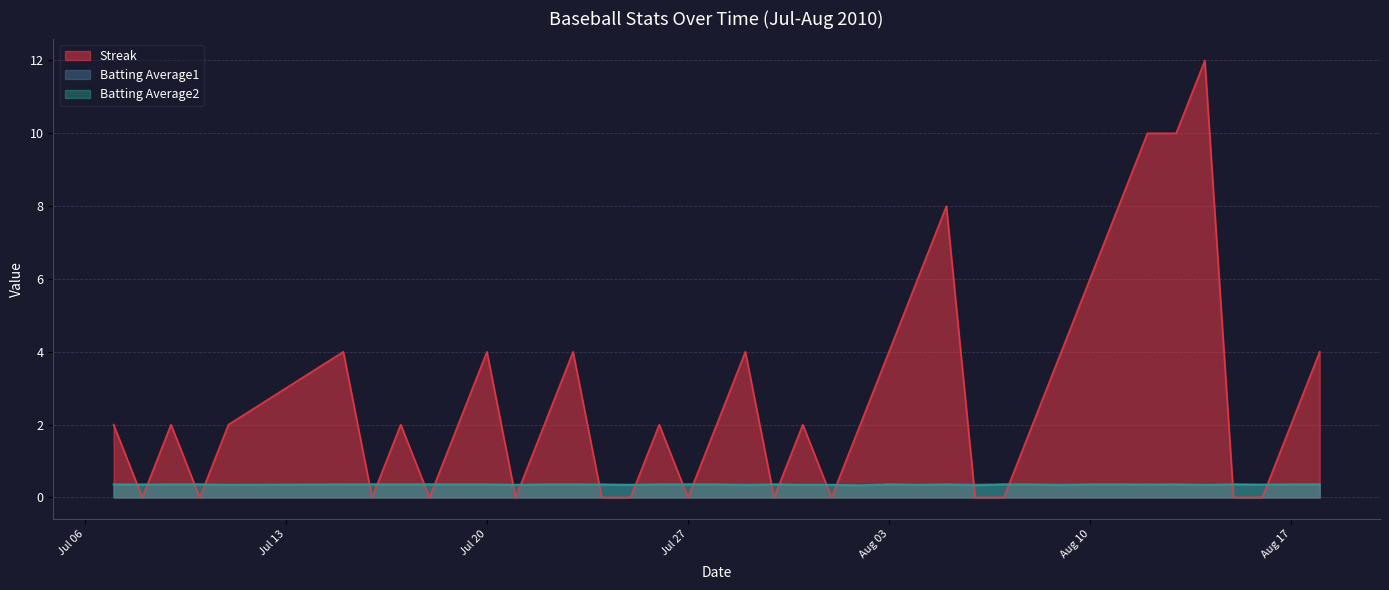

Count the number of categories in the chart.

40